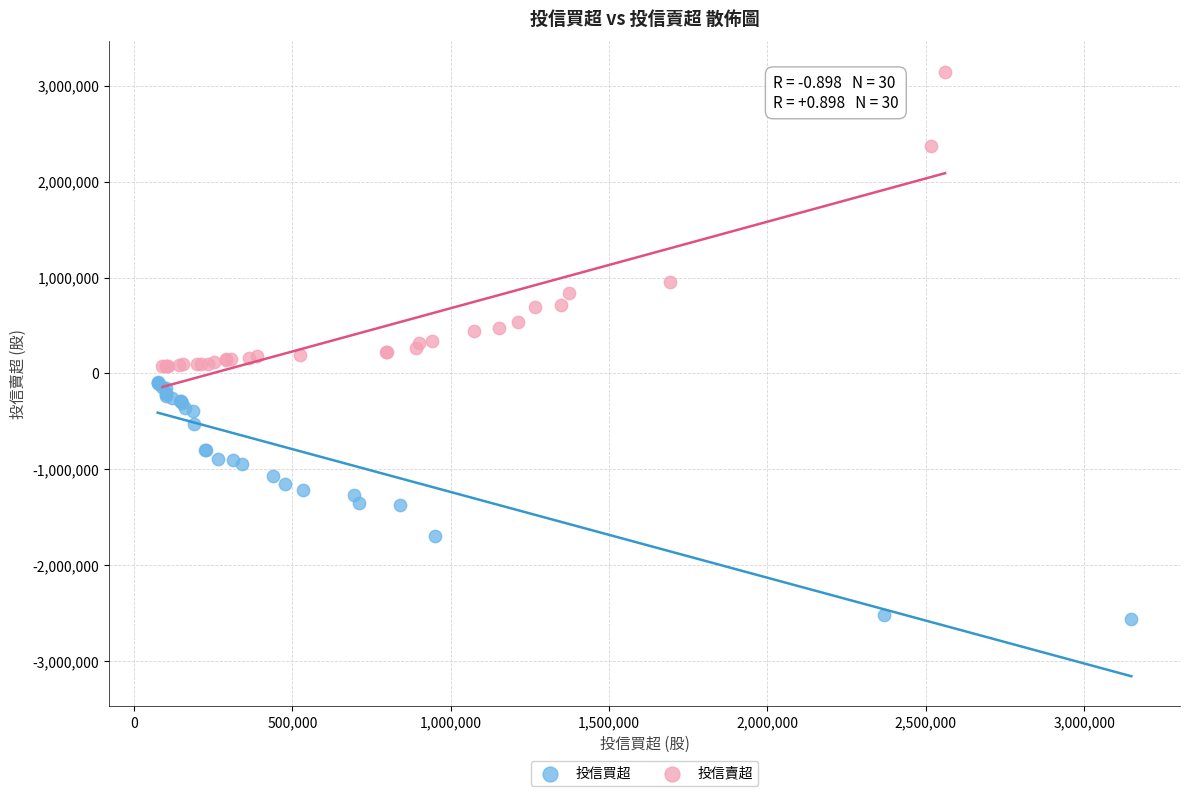

Which series reaches the minimum Y coordinate?

投信買超